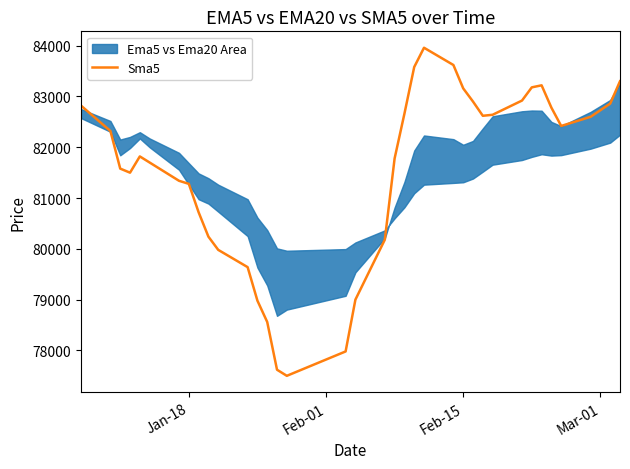

How many values are below 82320?

18